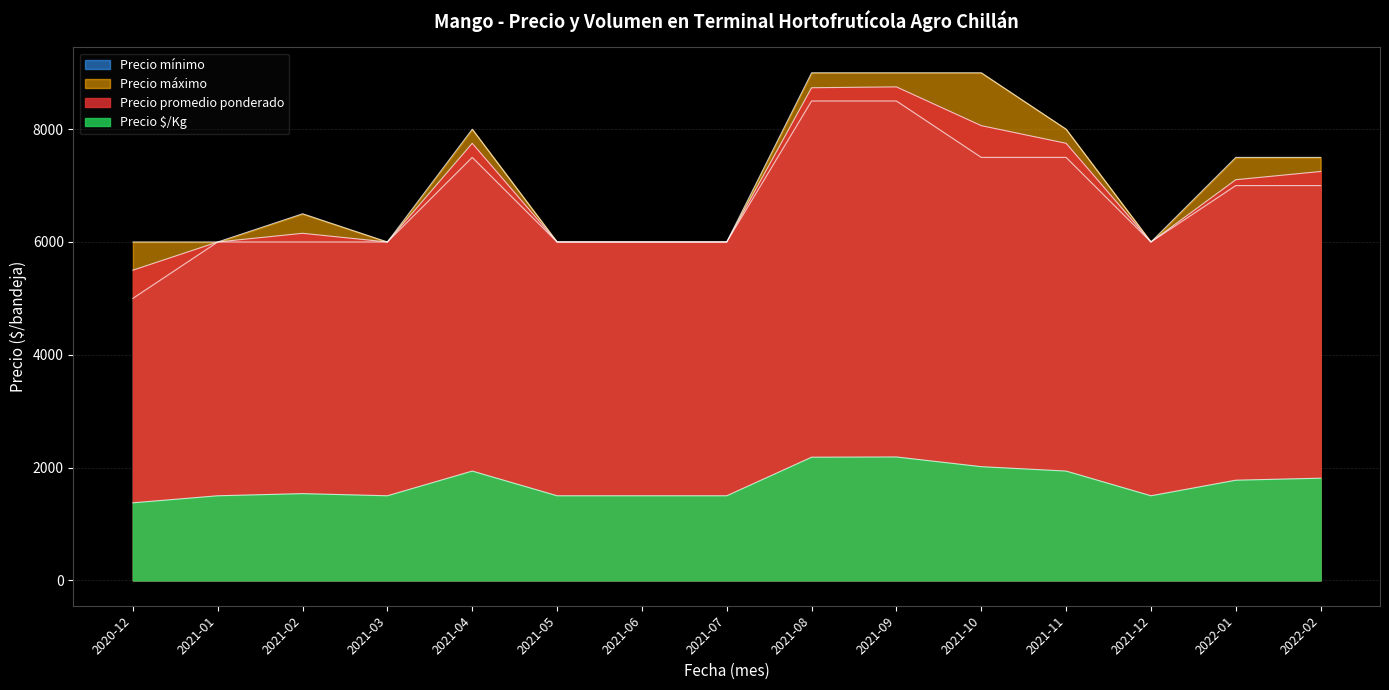

Reading right to left, extract all data points from this chart.

Precio promedio ponderado: 7250	7104	6000	7750	8063	8750	8735	6000	6000	6000	7750	6000	6154	6000	5500
Precio $/Kg: 1812	1776	1500	1938	2016	2188	2184	1500	1500	1500	1938	1500	1538	1500	1375
Precio máximo: 7500	7500	6000	8000	9000	9000	9000	6000	6000	6000	8000	6000	6500	6000	6000
Precio mínimo: 7000	7000	6000	7500	7500	8500	8500	6000	6000	6000	7500	6000	6000	6000	5000